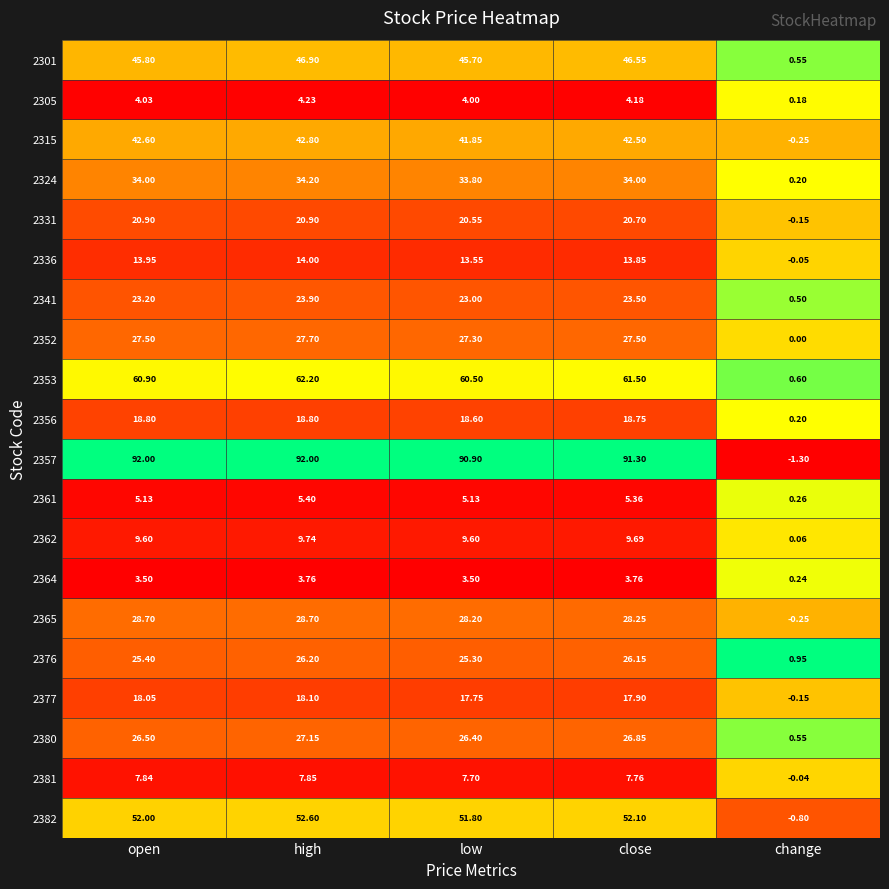

At which category is the sum across all series the highest?

high